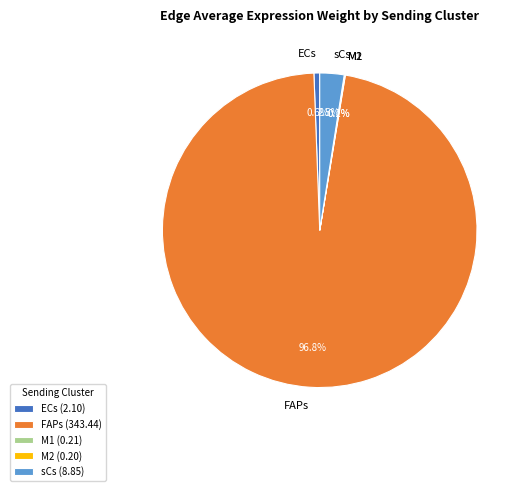

To the nearest percent, what is the difference between the largest and smallest slice percentages?

97%